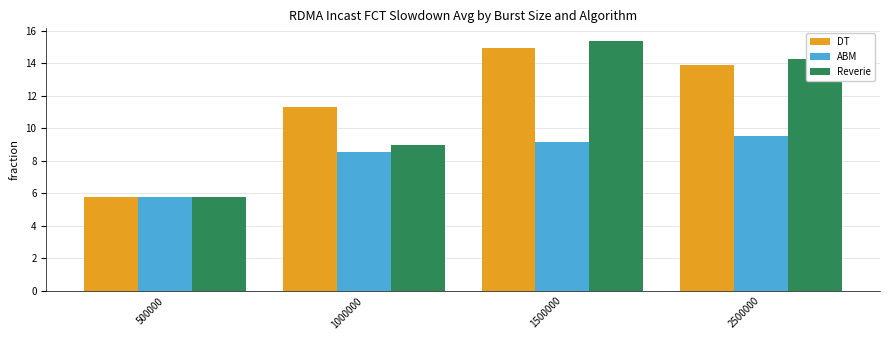

What is the difference between the highest and lowest values at 1000000?

2.7